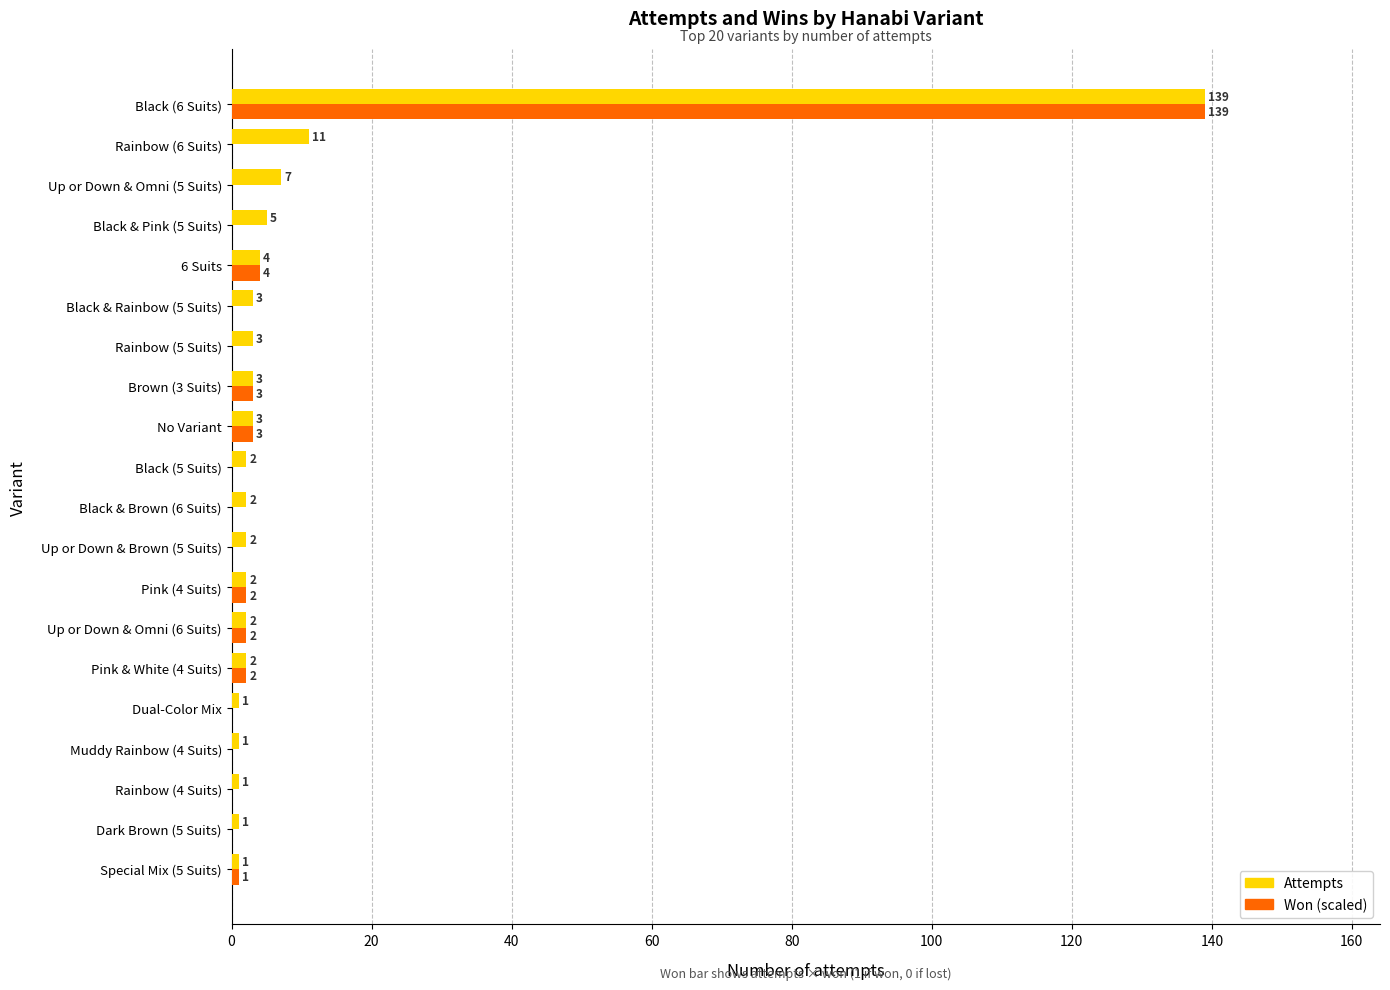

How many series are shown in this chart?

2